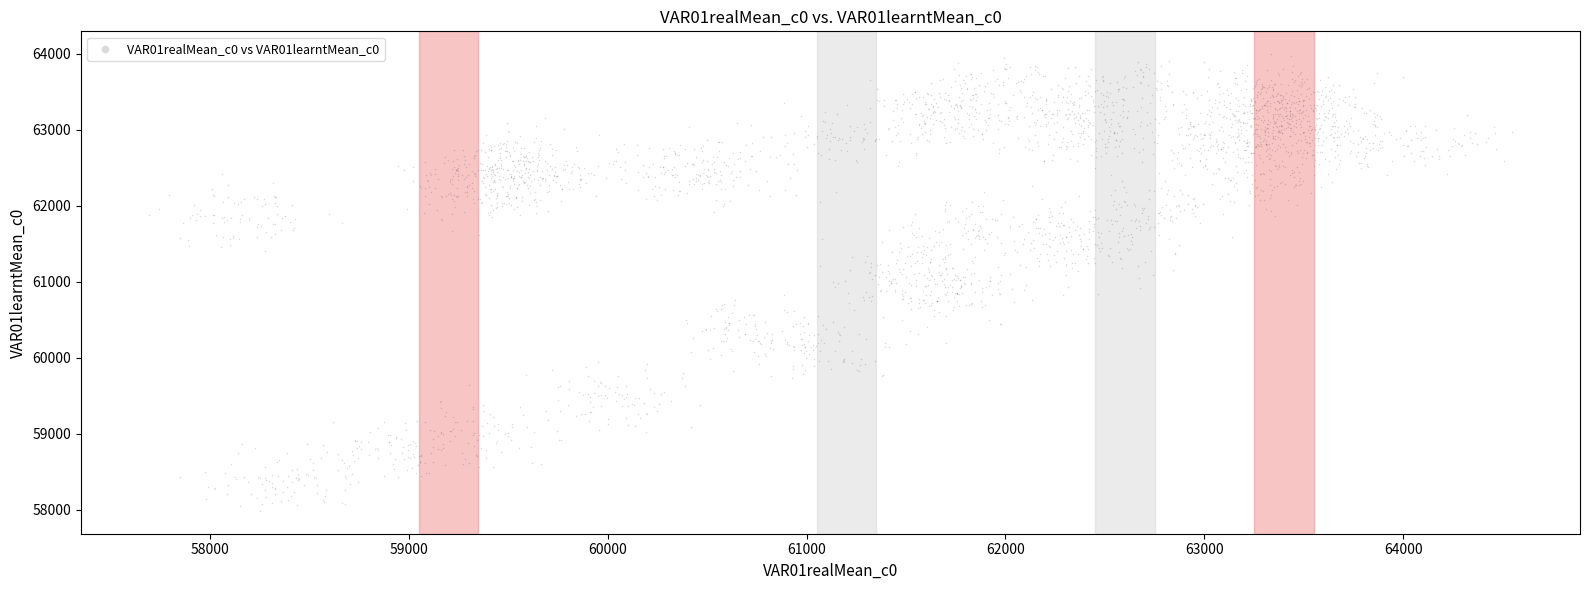

What is the range of Y values (max minus min)?

6011.7